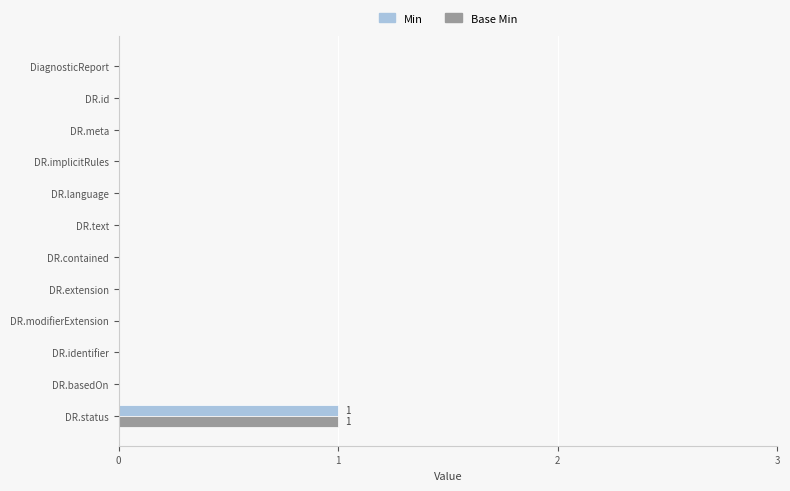

At which label does Min reach its peak?

DR.status